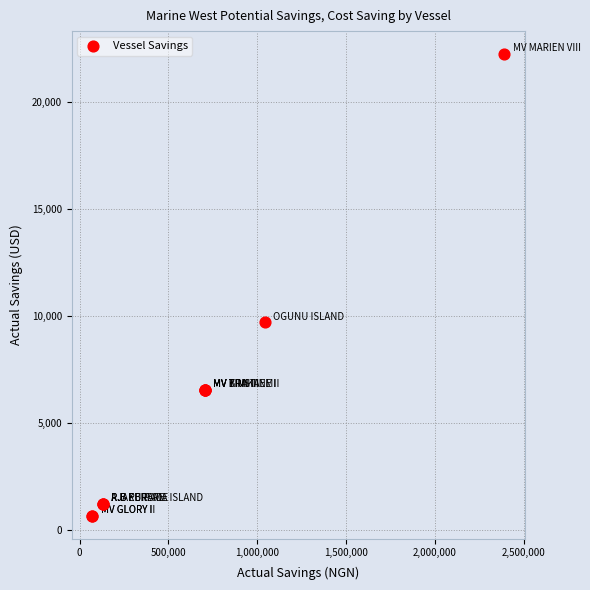

What Y value in the scatter plot is closest to 11446?

9694.1